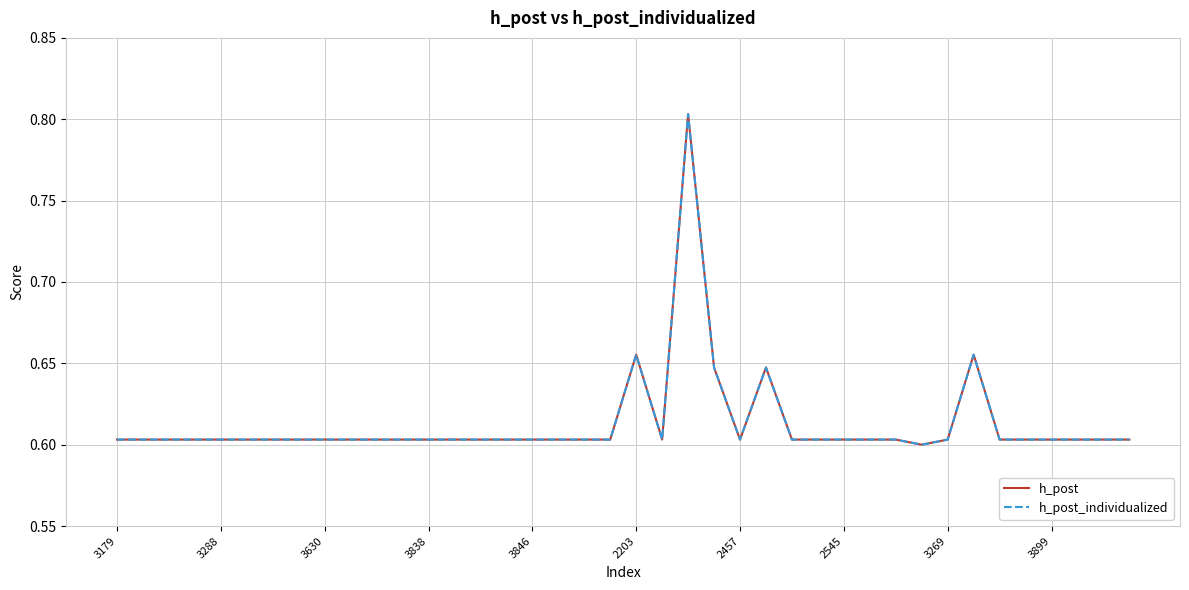

What is the sum of all h_post_individualized values?

24.5